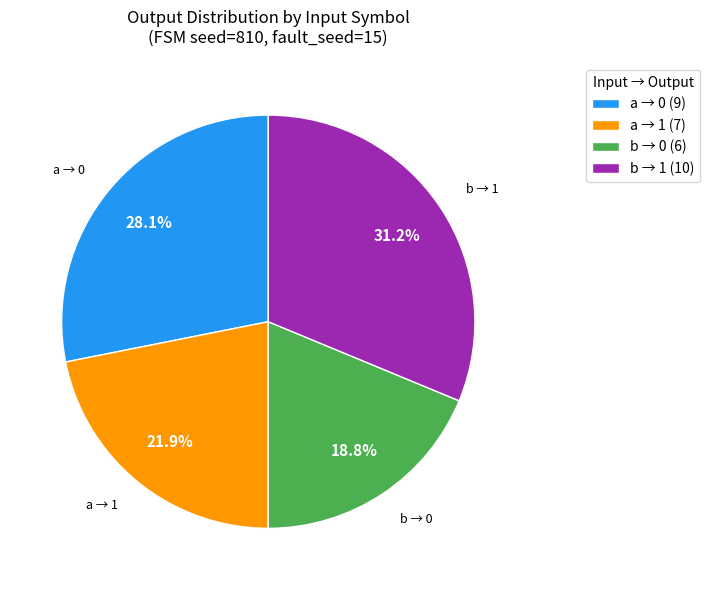

Approximately how many times larger is the value at a → 1 (7) compared to a → 0 (9)?

0.8